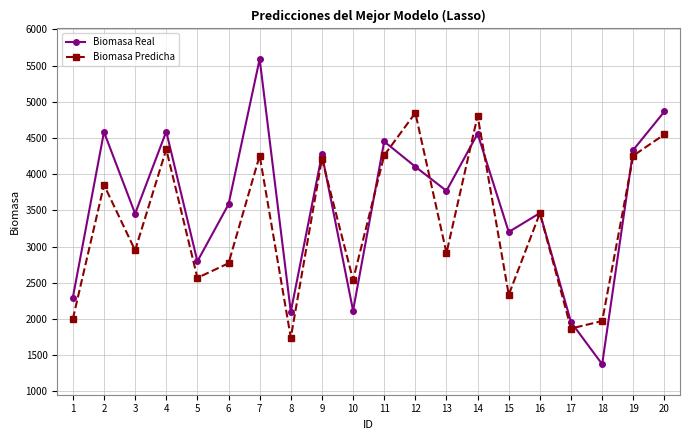

What is the average value of the Biomasa Predicha series?

3325.5